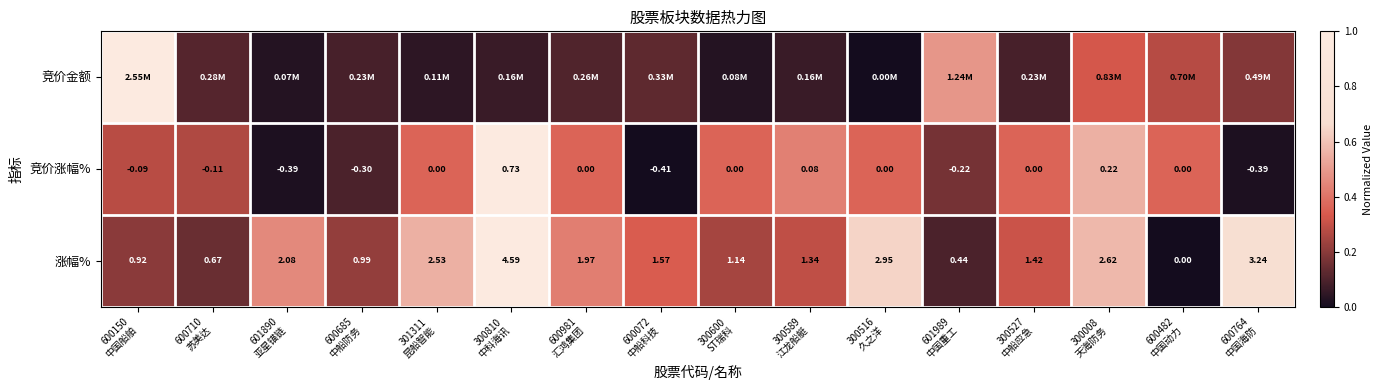

List the labels in order of 涨幅% value, smallest first.

600482 中国动力, 601989 中国重工, 600710 苏美达, 600150 中国船舶, 600685 中船防务, 300600 ST瑞科, 300589 江龙船艇, 300527 中船应急, 600072 中船科技, 600981 汇鸿集团, 601890 亚星锚链, 301311 昆船智能, 300008 天海防务, 300516 久之洋, 600764 中国海防, 300810 中科海讯